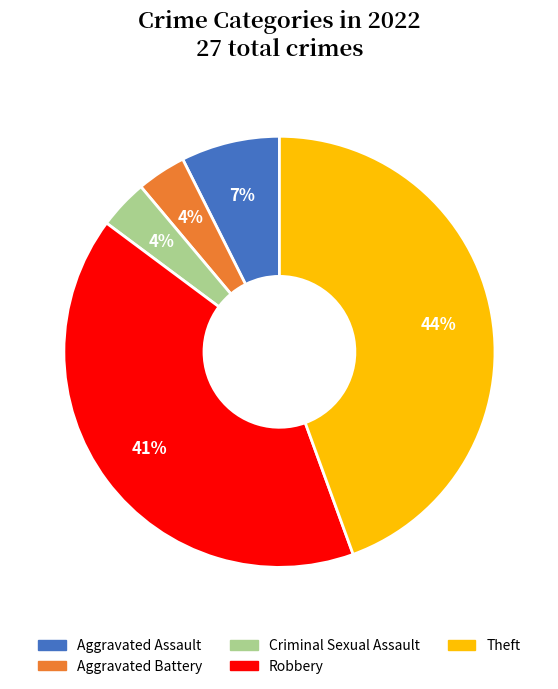

Which has a higher value, Aggravated Battery or Aggravated Assault?

Aggravated Assault